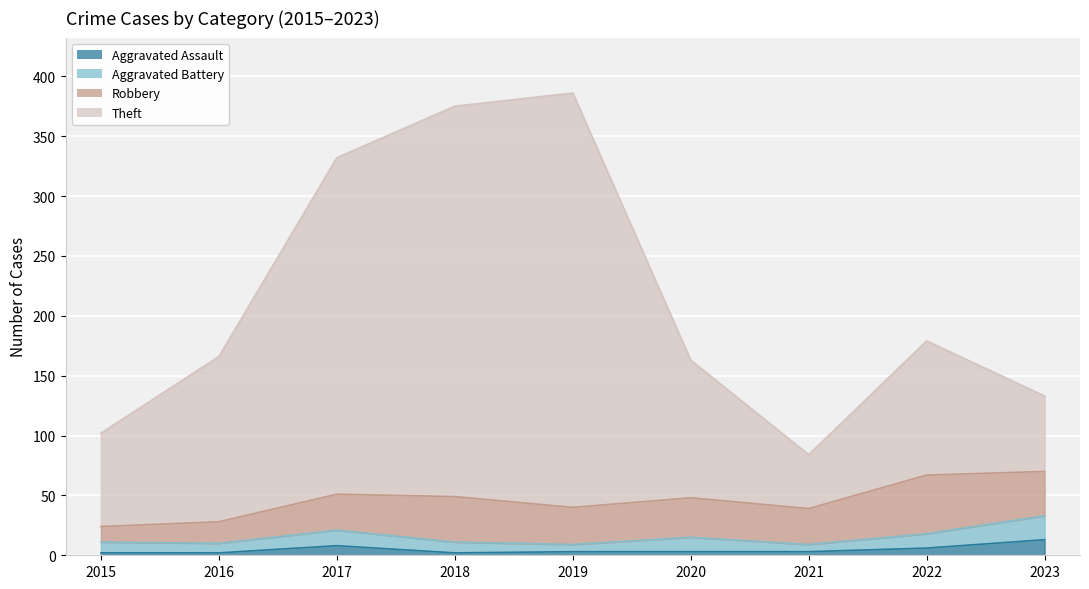

What is the total value across all series at 2017?

340